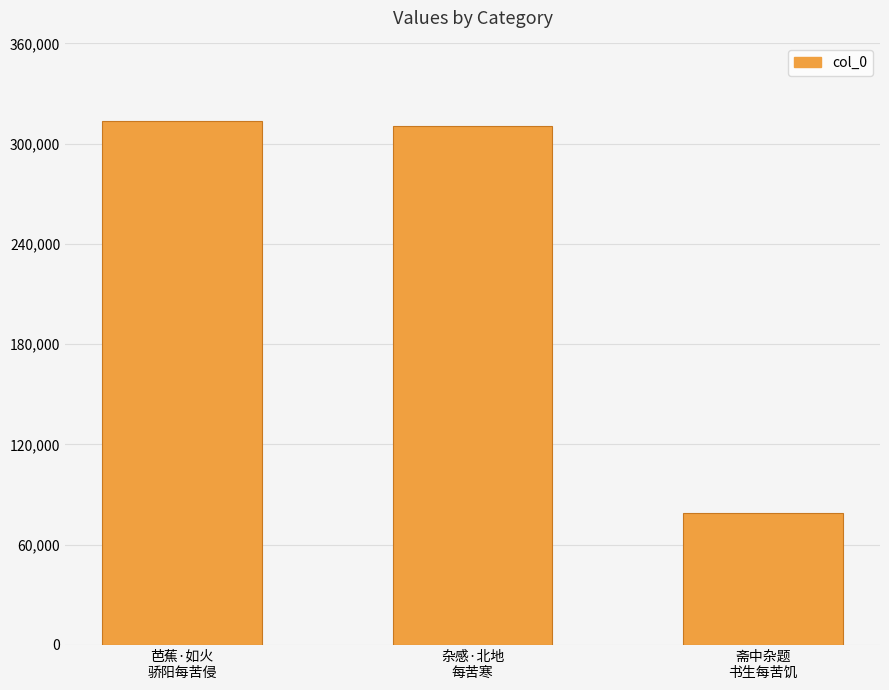

Between 杂感·北地
每苦寒 and 斋中杂题
书生每苦饥, which is larger?

杂感·北地
每苦寒